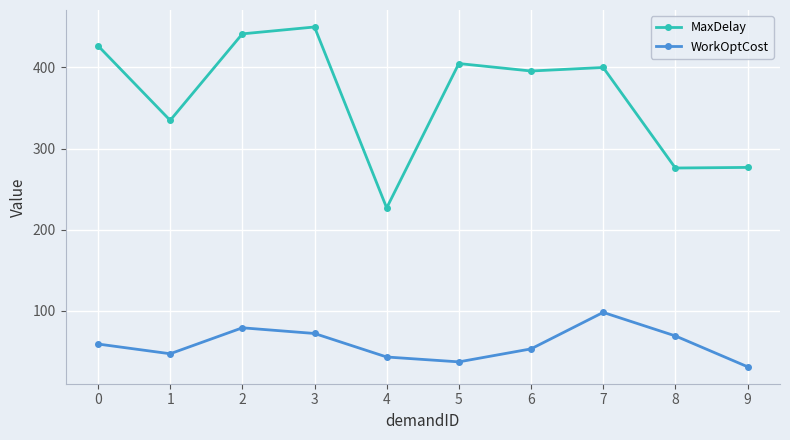

True or false: MaxDelay and WorkOptCost cross at least once.

False